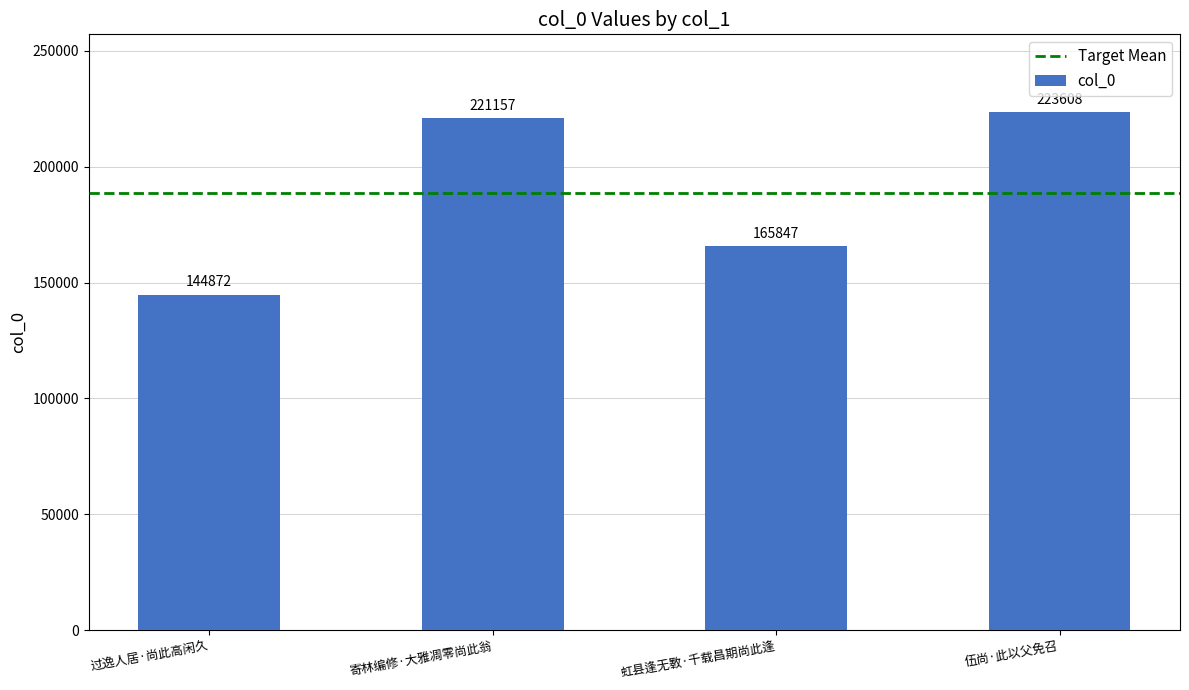

What is the difference between the values at 虹县逢无斁·千载昌期尚此逢 and 伍尚·此以父免召?

57761